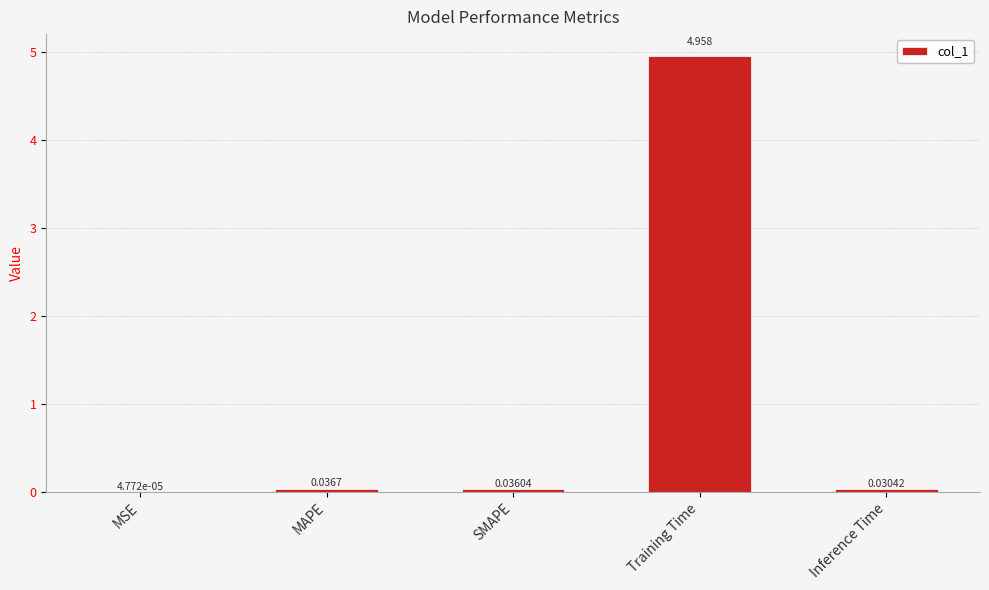

Where is the data nearest to the value 2?

MAPE